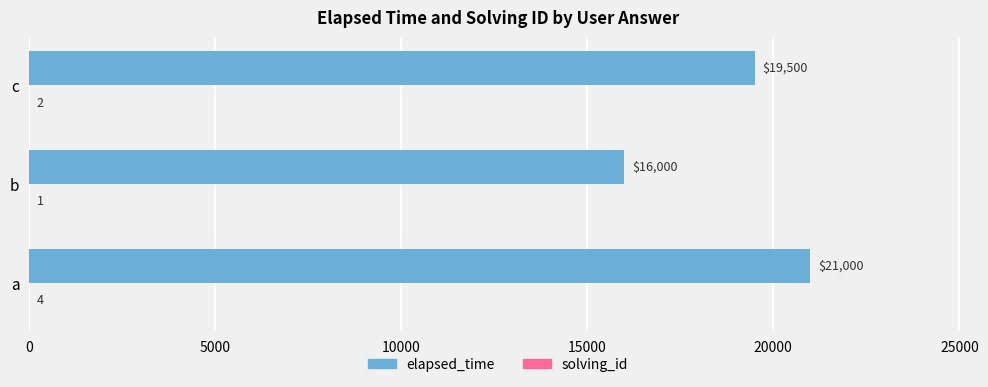

Between a and c, which series saw the biggest shift?

elapsed_time